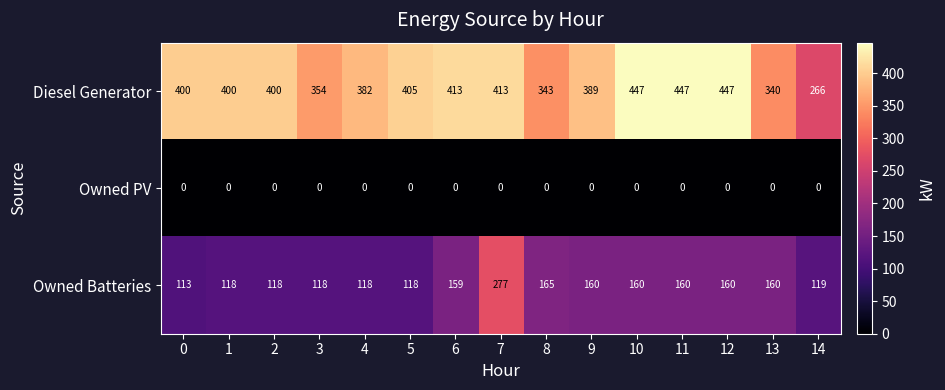

What is the highest value of the Owned Batteries series?

277